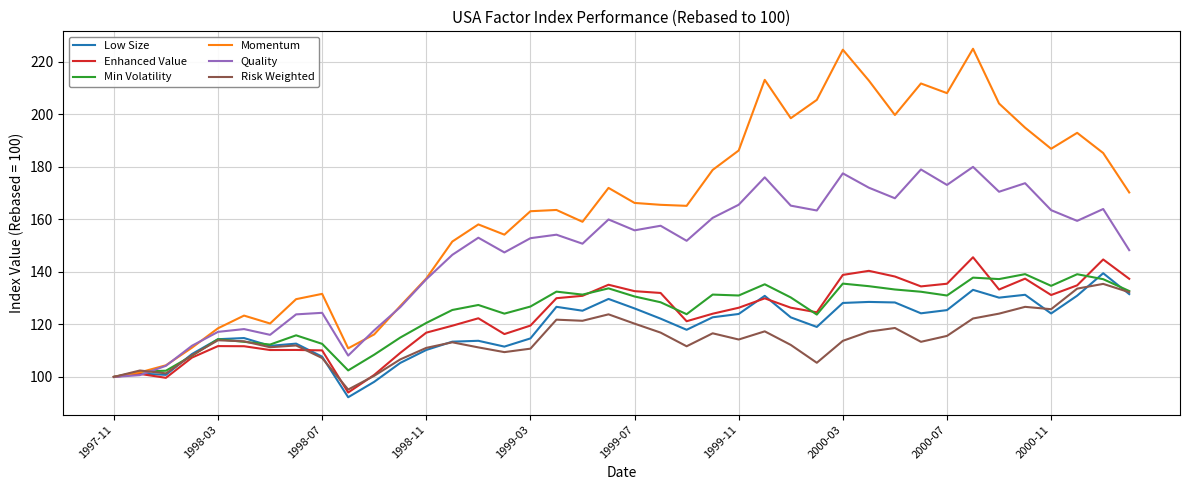

Is this an area chart (filled region under the line)?

No